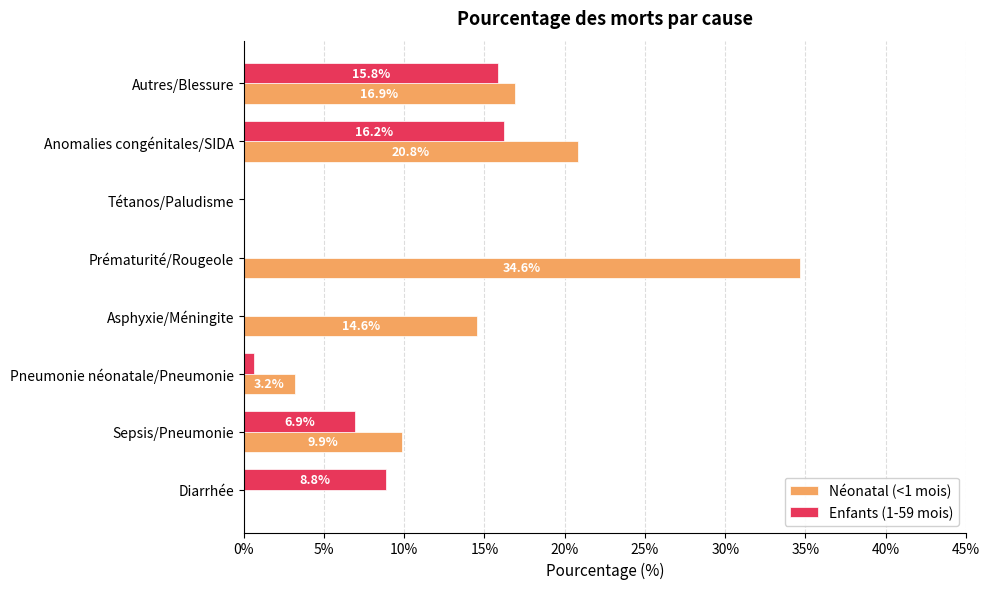

At which label is Néonatal (<1 mois) closest to 17?

Autres/Blessure